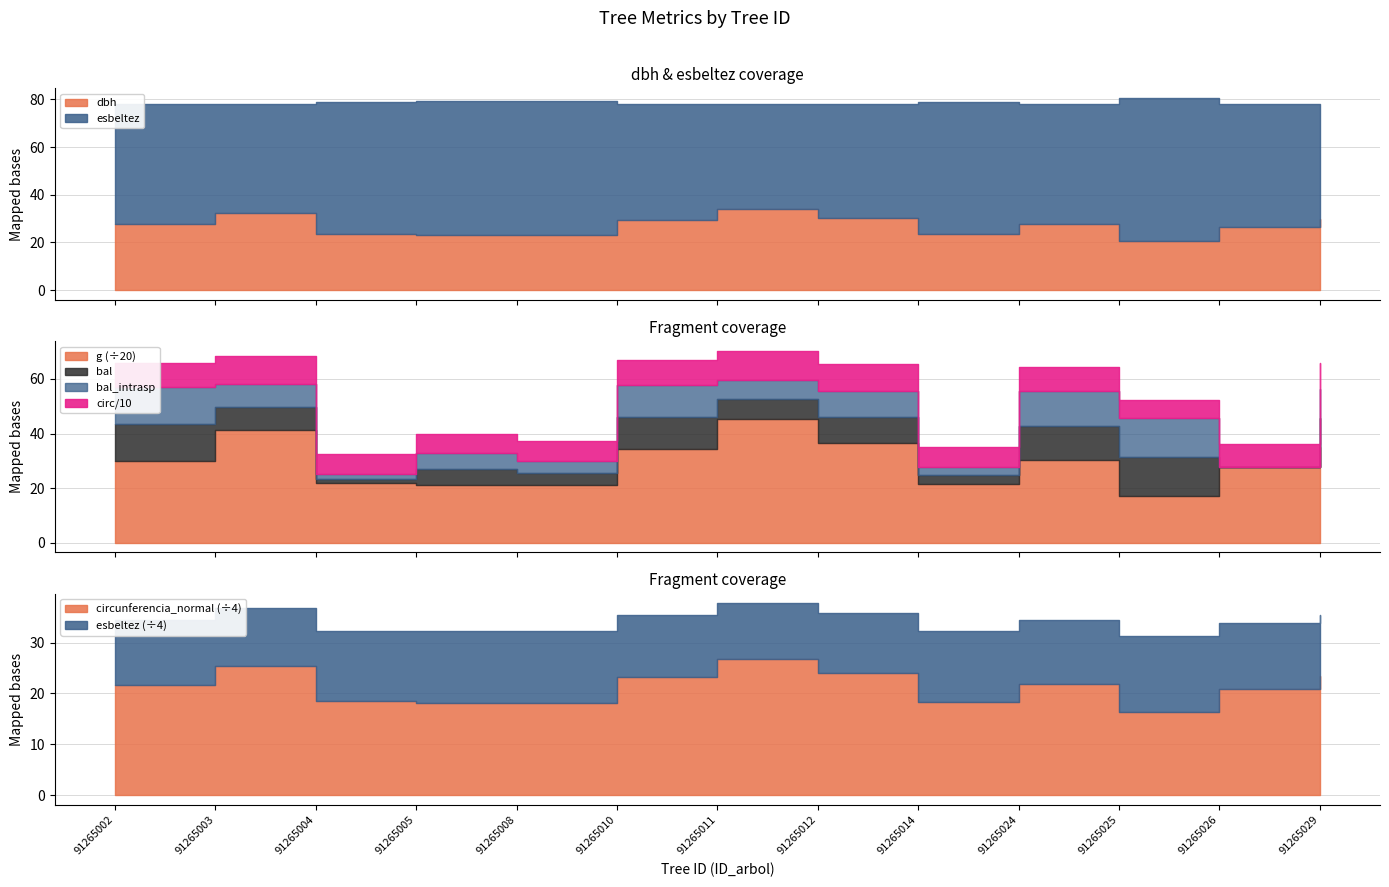

Reading left to right, extract all data points from this chart.

dbh: 27.7	32.4	23.5	23.1	23.2	29.6	34.0	30.5	23.4	27.8	20.8	26.6	29.8
g: 601.3	824.1	435.1	420.6	421.2	687.1	906.6	728.9	431.8	605.4	339.6	554.2	699.2
bal: 13.5	8.5	1.8	5.9	4.5	11.7	7.2	9.7	3.1	12.6	14.3	0.0	10.7
bal_intrasp: 13.5	8.5	1.8	5.9	4.5	11.7	7.2	9.7	3.1	12.6	14.3	0.0	10.7
circunferencia_normal: 86.9	101.8	74.0	72.7	72.8	92.9	106.7	95.7	73.7	87.2	65.3	83.5	93.7
esbeltez: 50.5	45.6	55.5	56.1	56.0	48.4	44.1	47.4	55.6	50.4	59.8	51.7	48.1